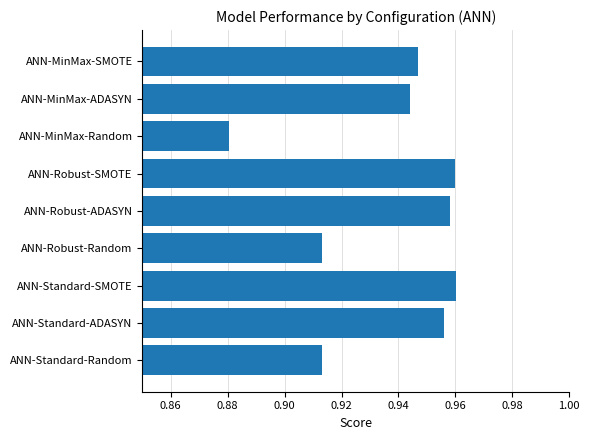

Count the values in the range 0 to 1.

9